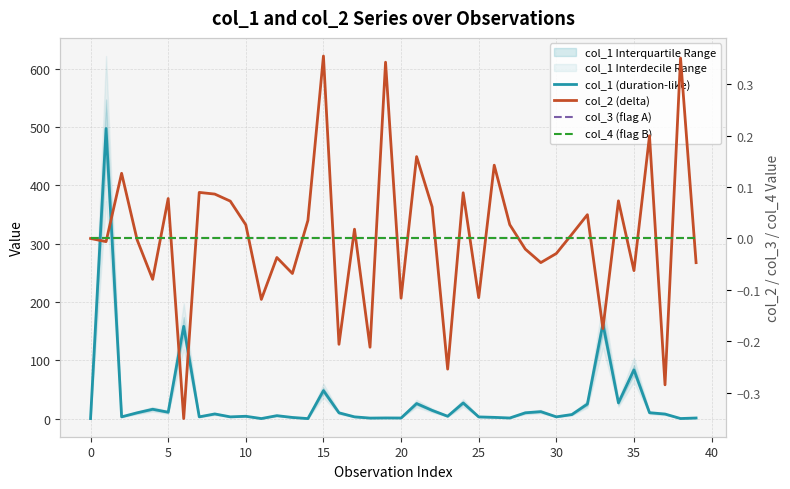

The value of col_4 (flag B) at 19 is 0.0. True or false?

True